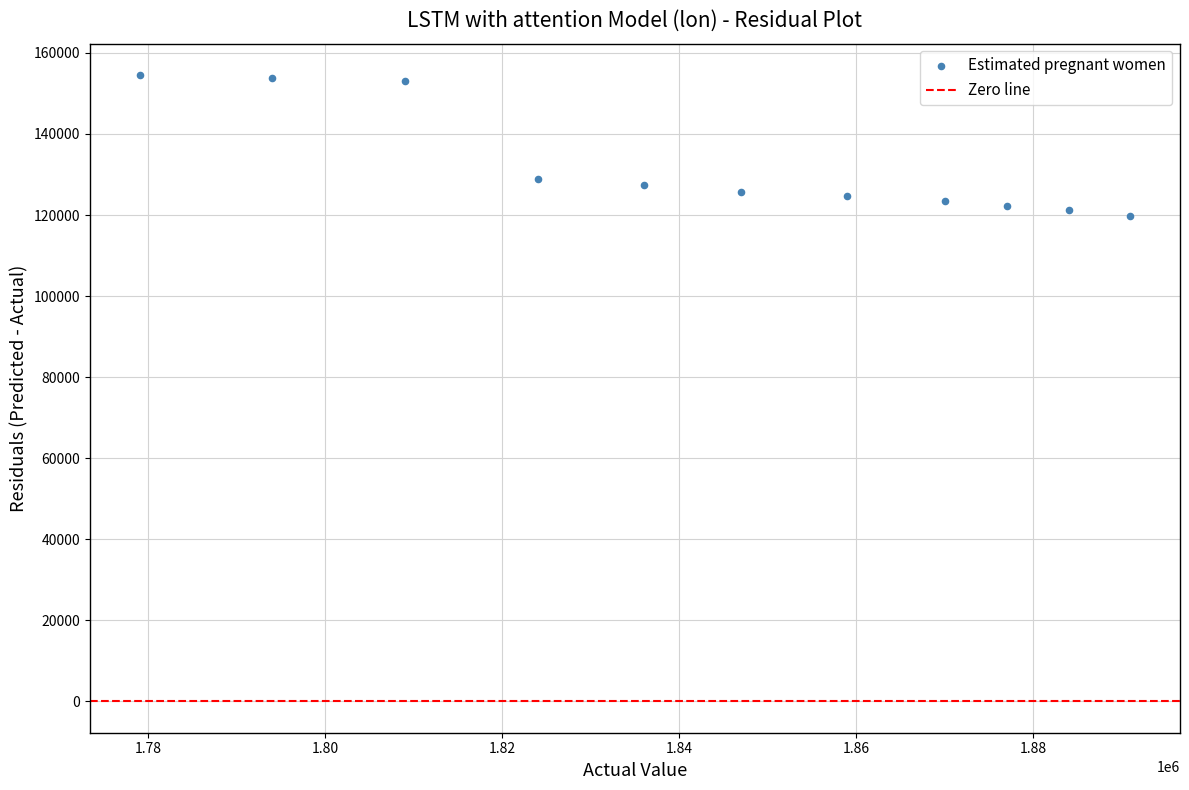

What is the average Y value?

132256.6